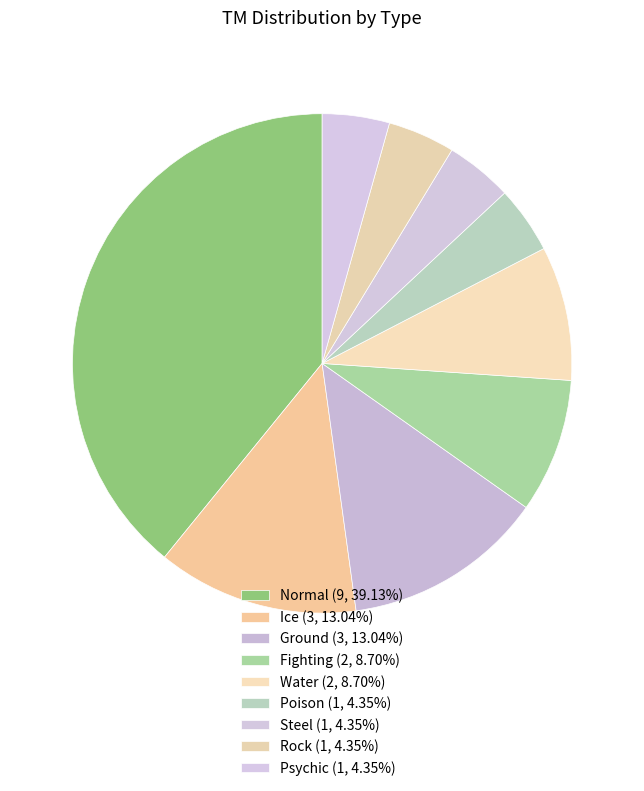

To the nearest percent, what is the average slice percentage?

11%